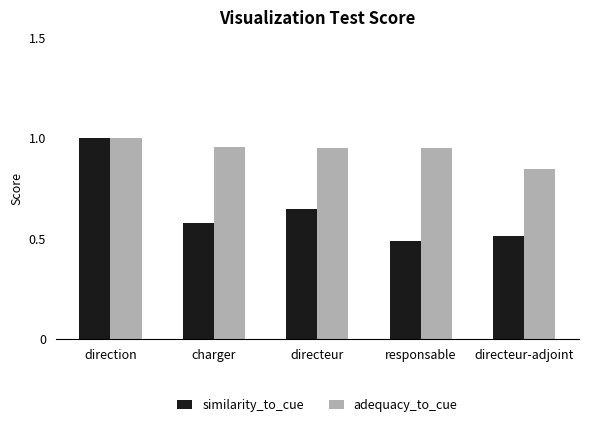

Which series changed the most between direction and charger?

similarity_to_cue